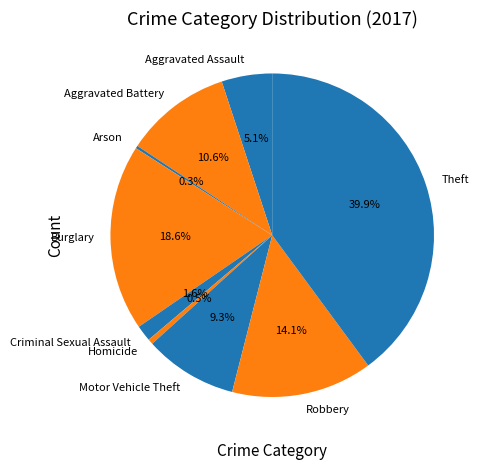

Is Robbery the majority of the pie?

No